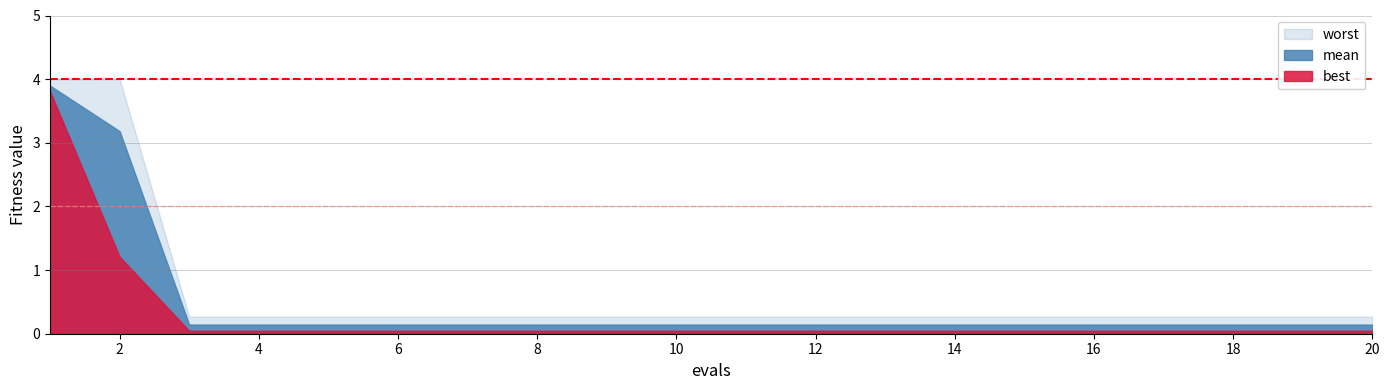

Does the chart have visible grid lines?

Yes